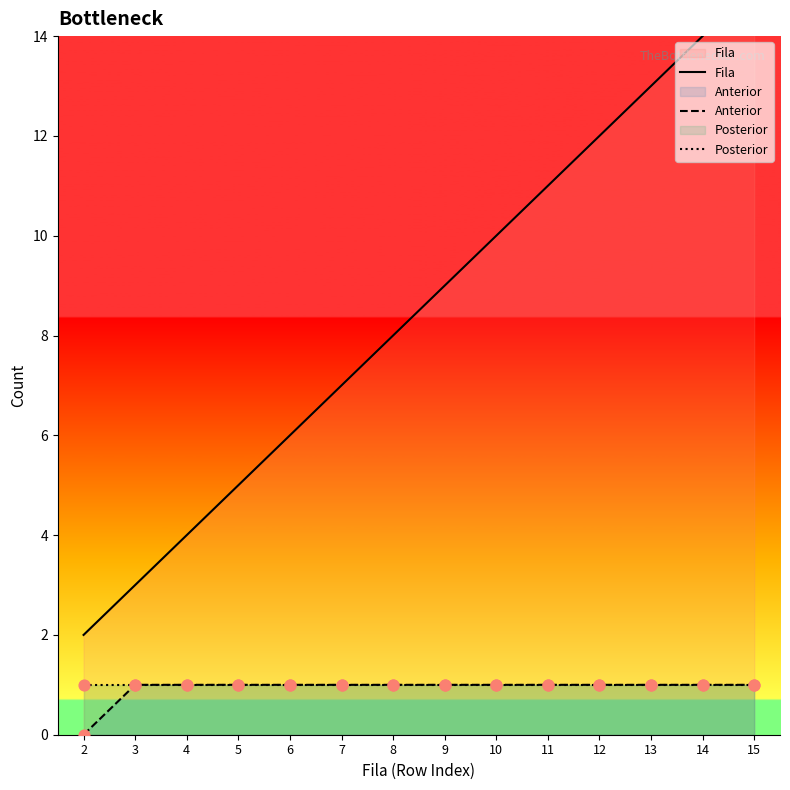

Which series has the largest total across all categories?

Fila